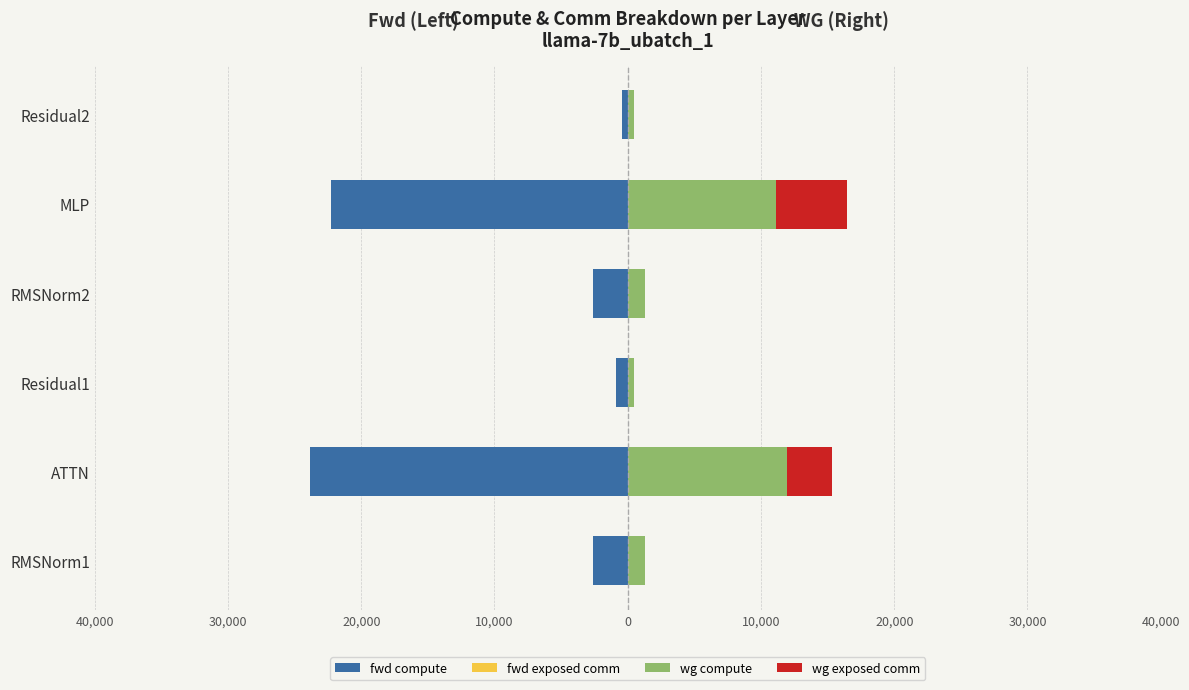

What is the difference between the second highest and second lowest values in the wg compute series?

10684.2